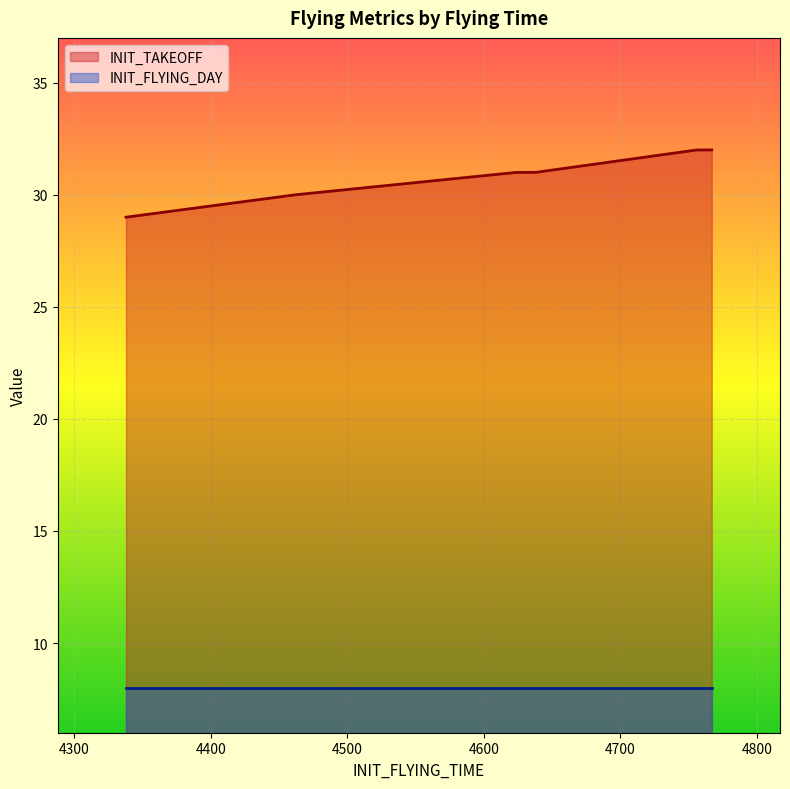

True or false: INIT_FLYING_DAY and INIT_TAKEOFF cross at least once.

False